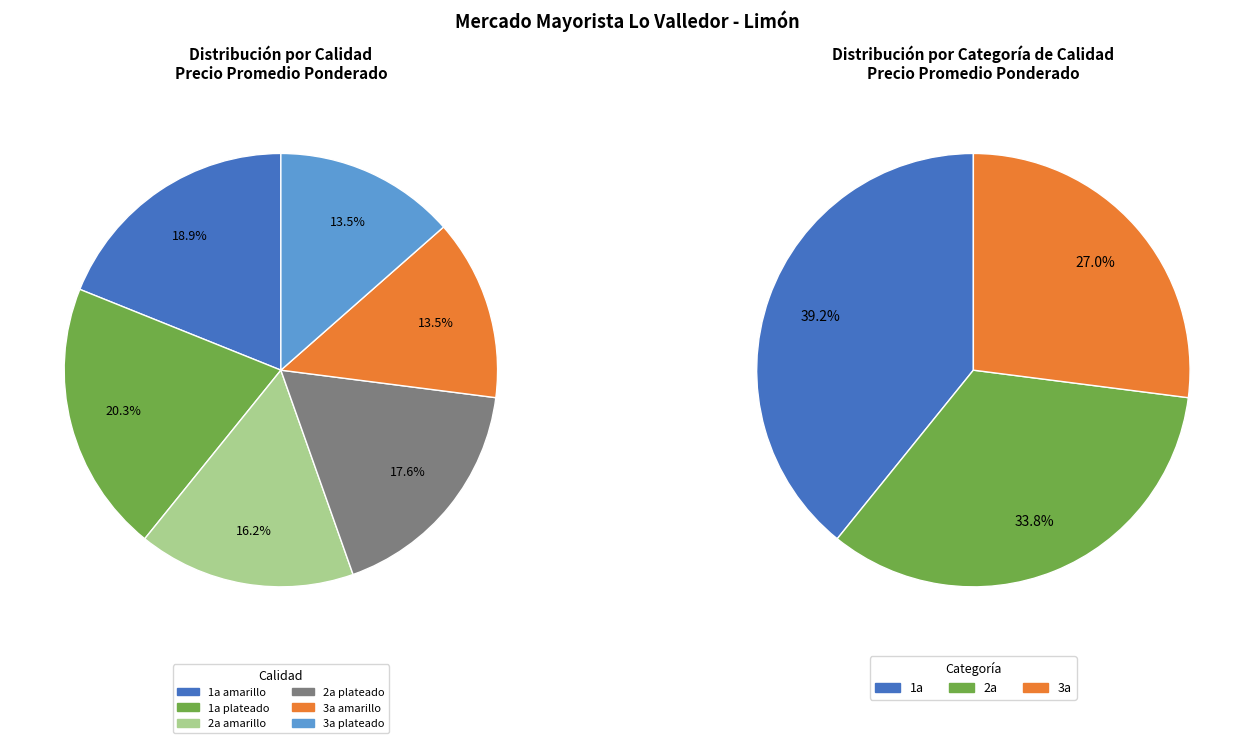

True or false: 2a plateado accounts for 18% of the total.

True